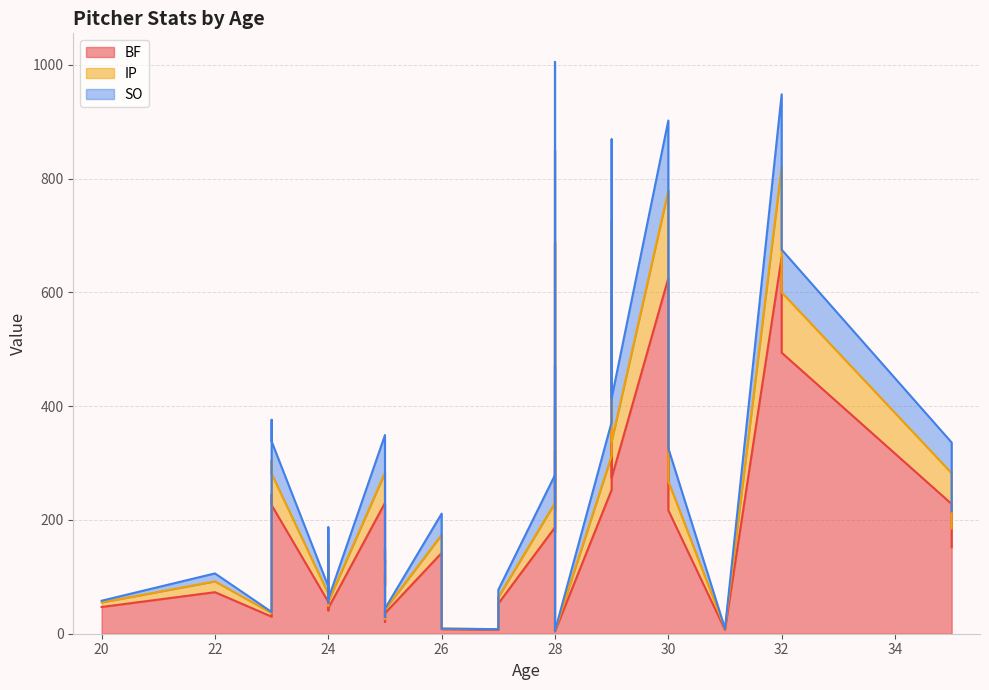

What is the difference between the second highest and minimum values in the SO series?

145.0